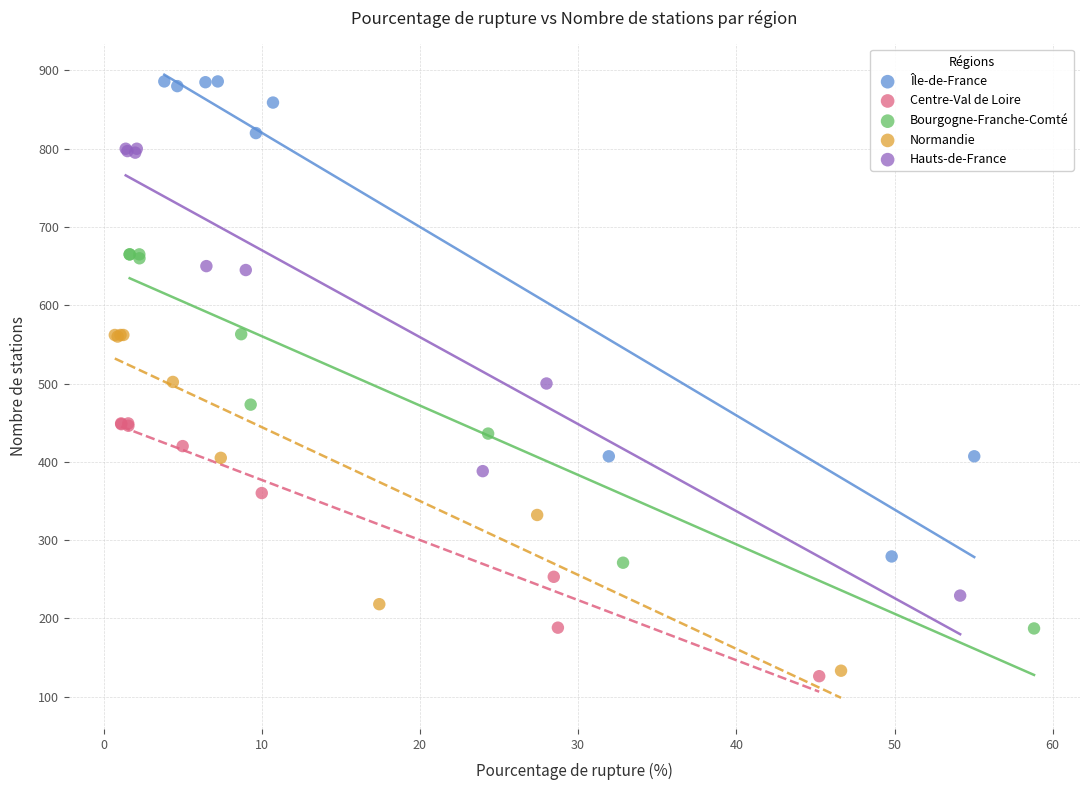

Which series has the widest spread of Y values?

Île-de-France